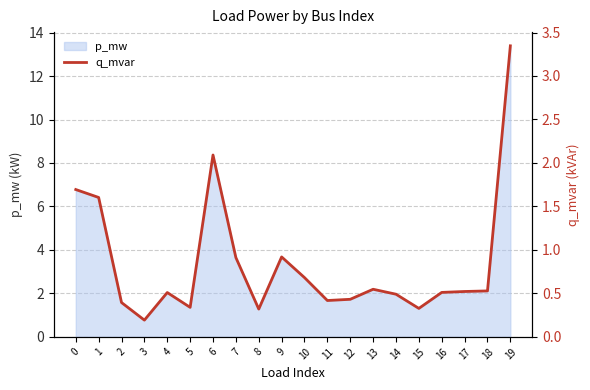

What is the change in value from 12 to 15?

-0.1